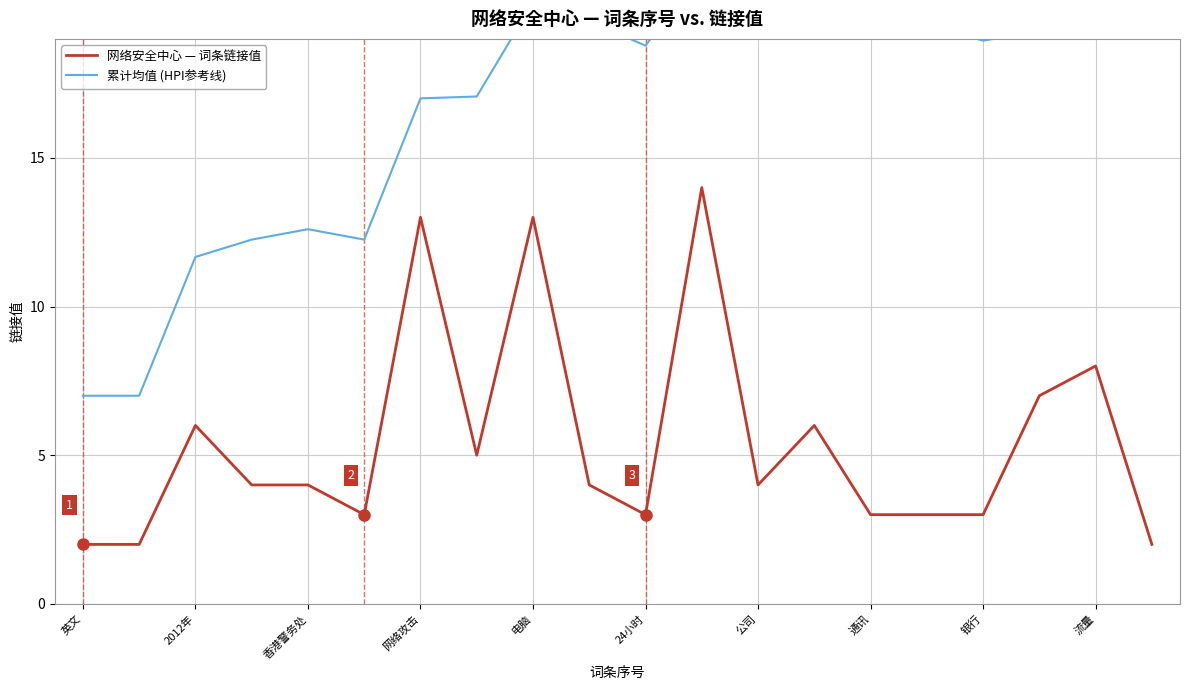

What is the maximum value for 网络安全中心 — 词条链接值?

14